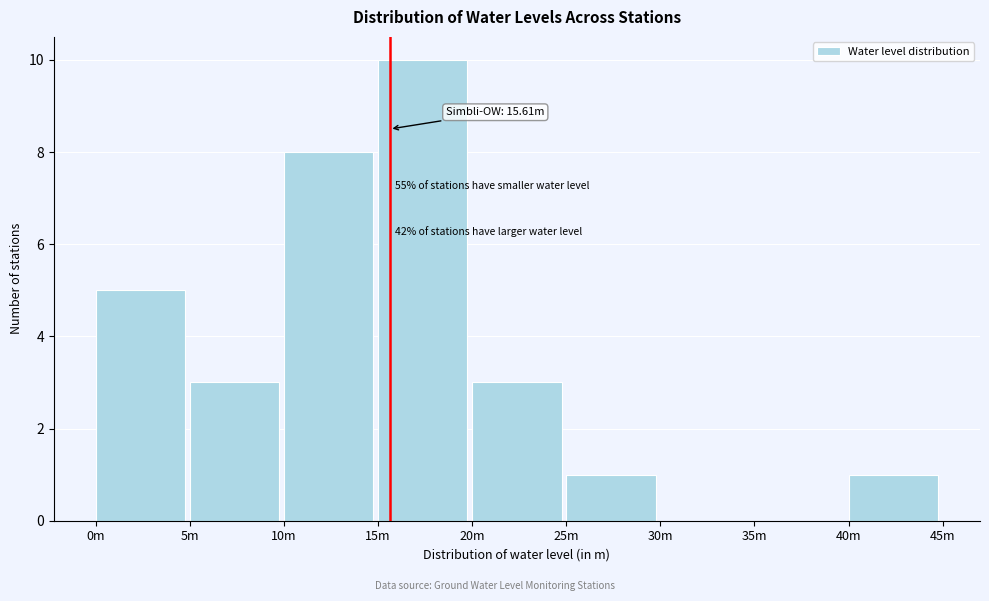

Reading left to right, list all the values displayed in this chart.

0m=5	5m=3	10m=8	15m=10	20m=3	25m=1	30m=0	35m=0	40m=1